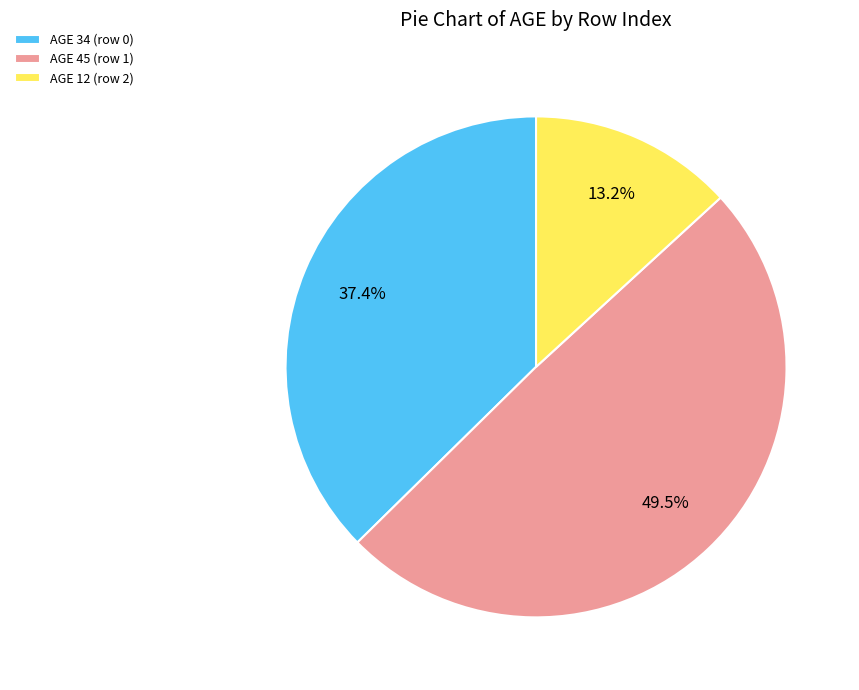

Which category has the smallest portion of the pie?

AGE 12 (row 2)